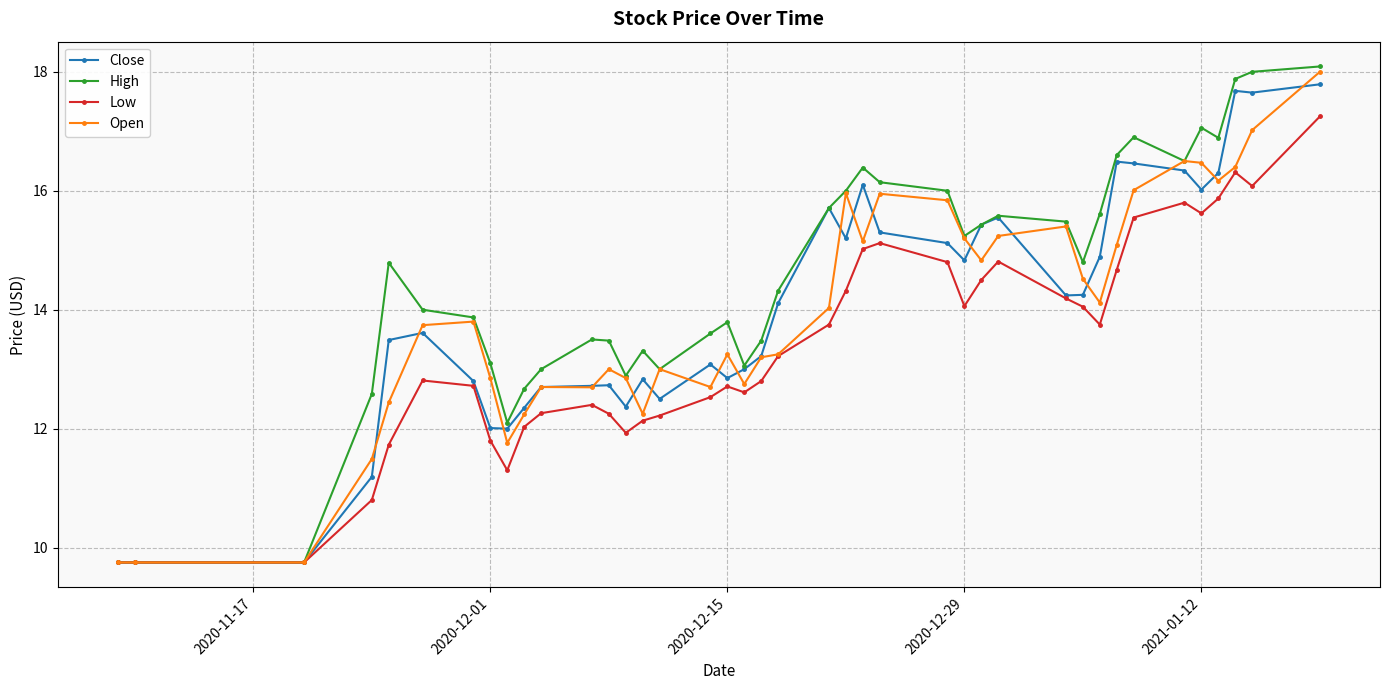

True or false: Close has more than 2 points higher than both neighbors.

True